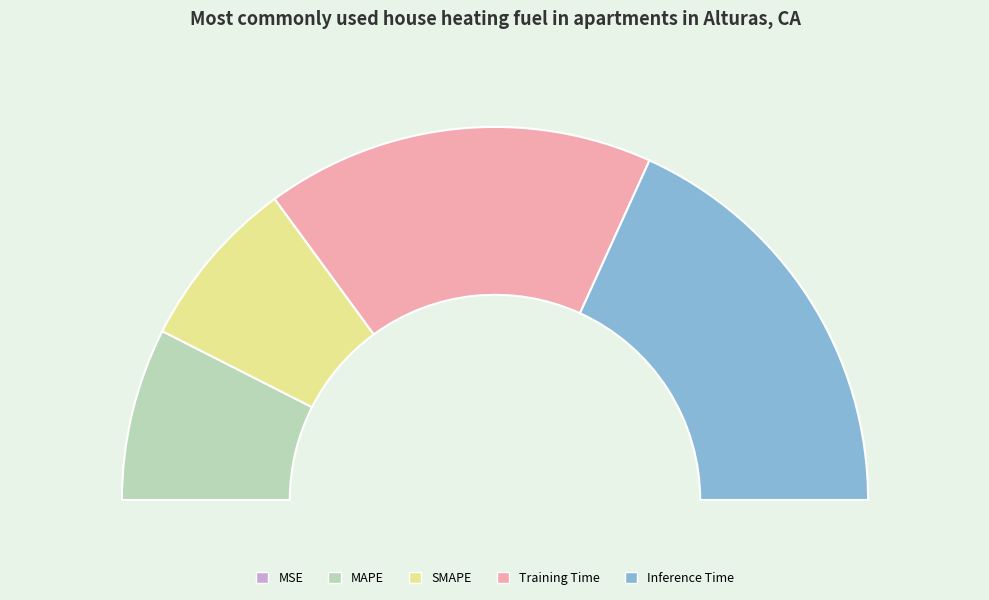

Count the number of slices in the pie.

5